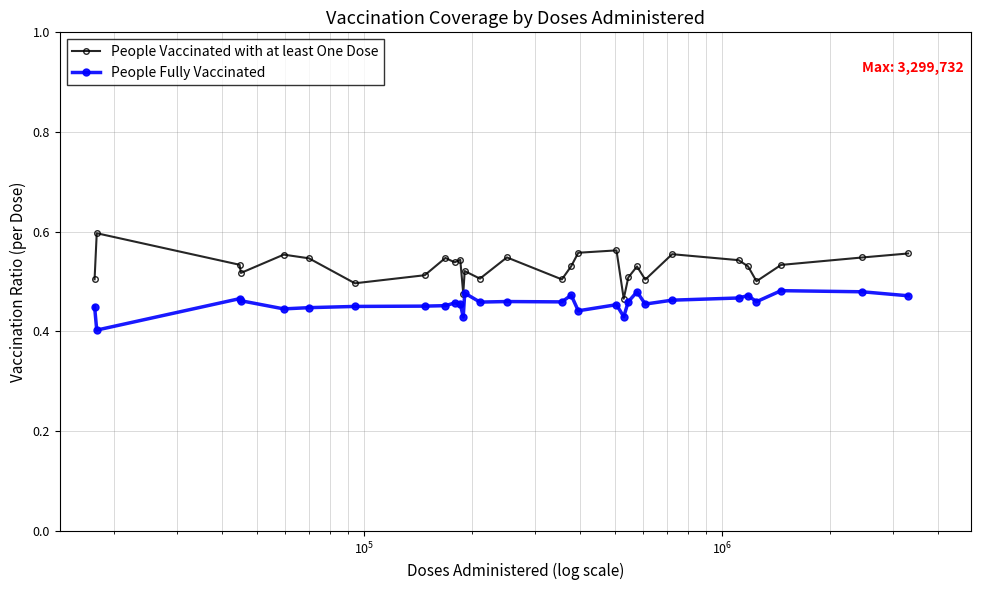

List the series in order of their overall mean, highest first.

People Vaccinated with at least One Dose, People Fully Vaccinated